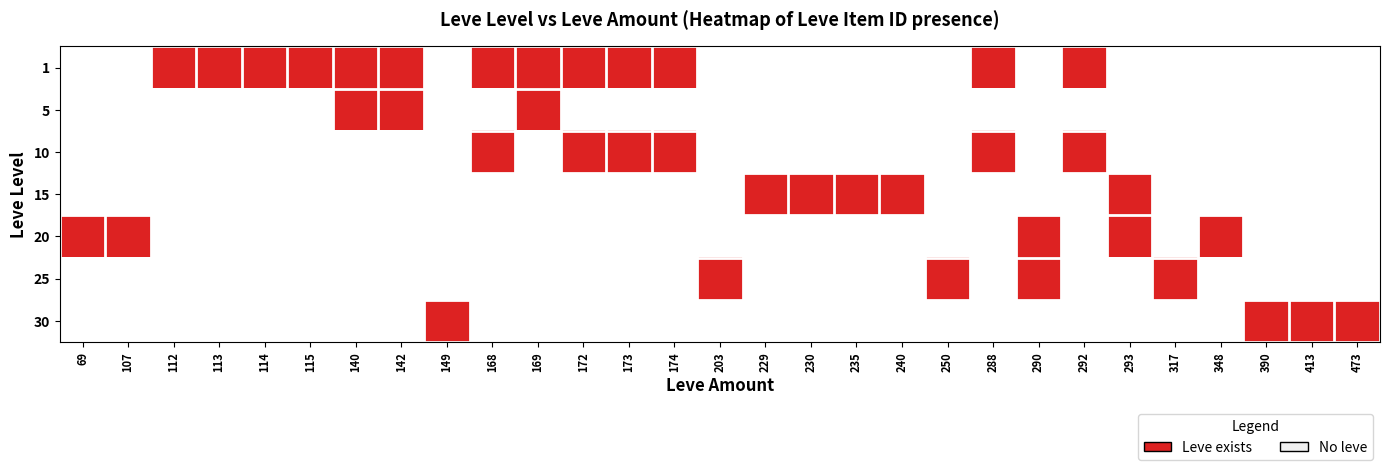

Count the number of categories in the chart.

29